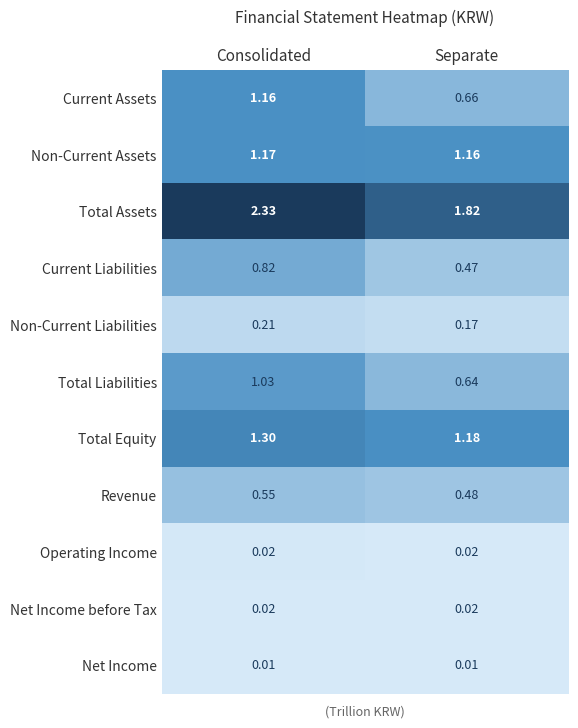

Which series changed the most between Consolidated and Separate?

Total Assets